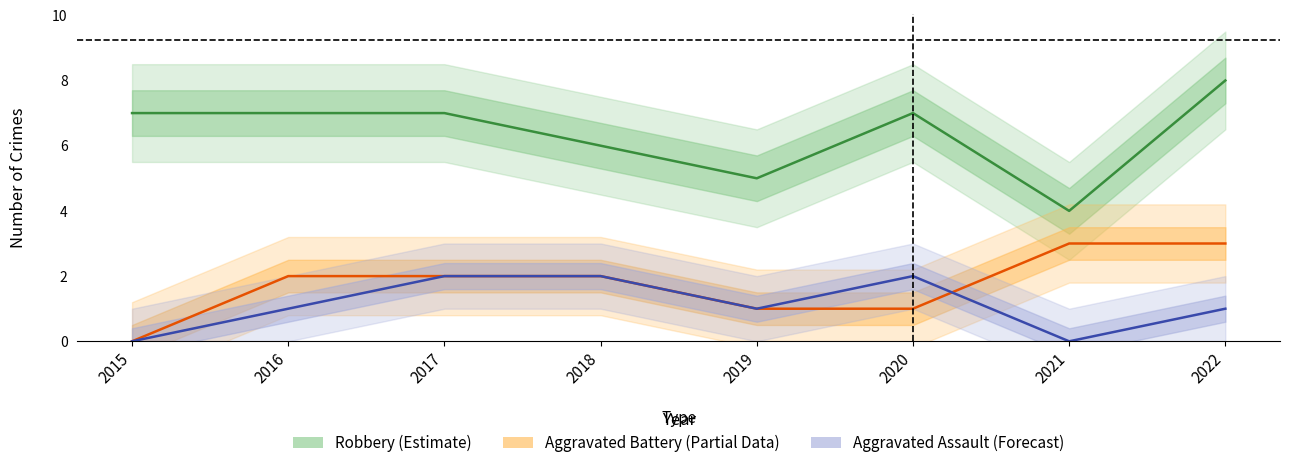

True or false: Aggravated Assault (Forecast) and Aggravated Battery (Partial) intersect in this chart.

True